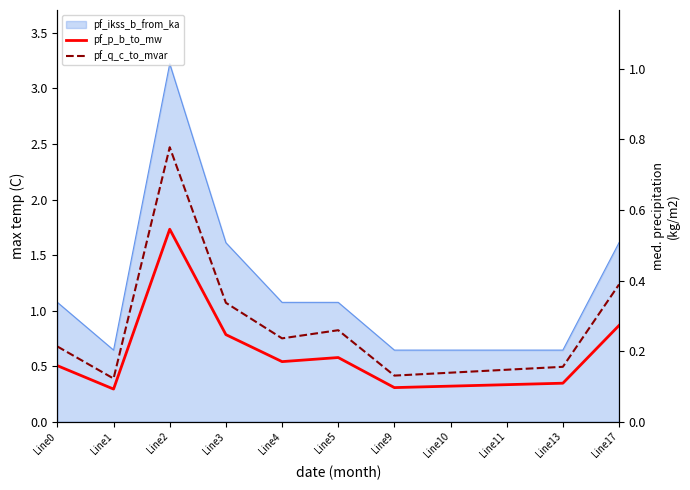

Rank the categories by pf_q_c_to_mvar value from highest to lowest.

Line2, Line17, Line3, Line5, Line4, Line0, Line13, Line11, Line10, Line9, Line1